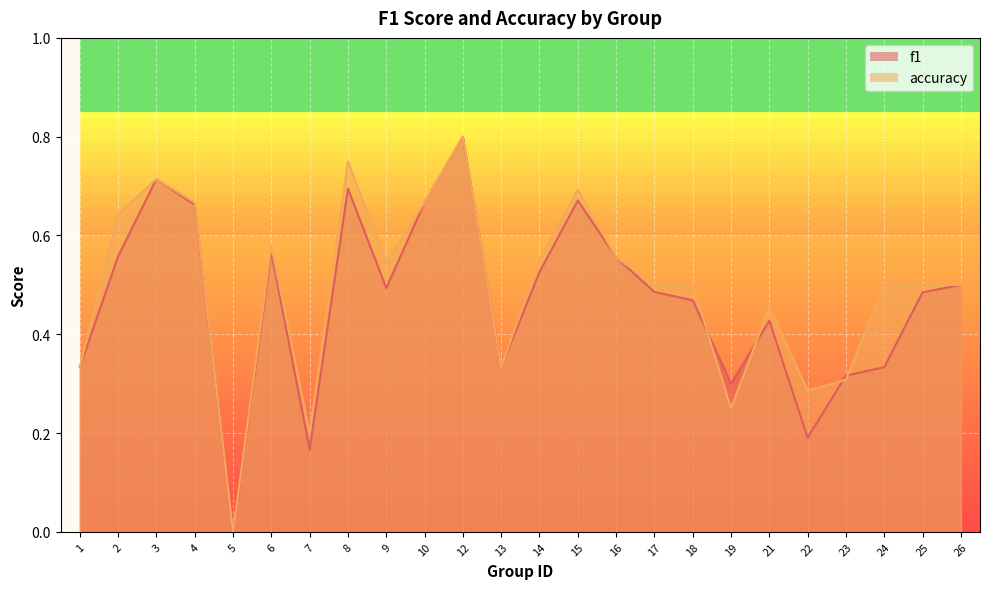

True or false: f1 and accuracy cross at least once.

True